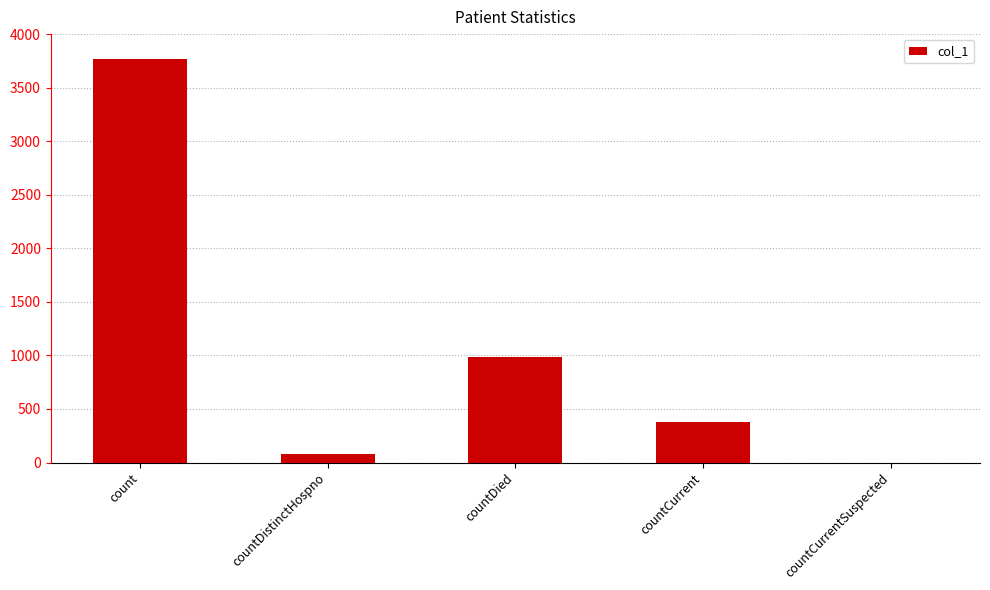

What is the maximum value shown in the chart?

3770